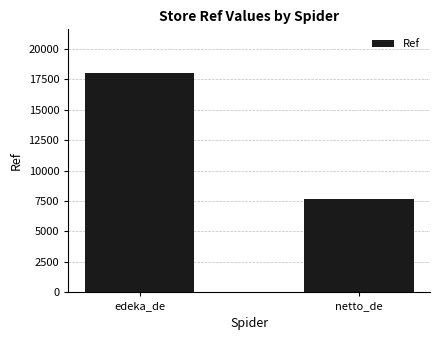

What position from the left is edeka_de?

1